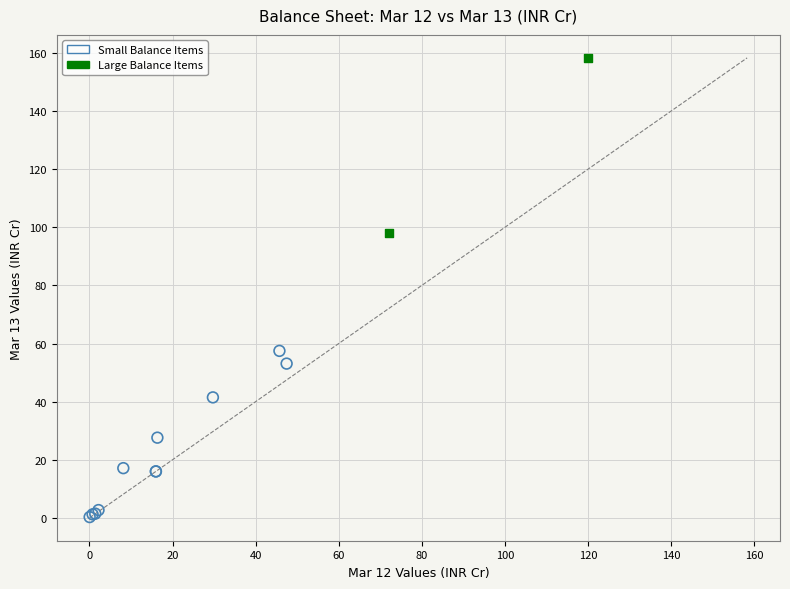

Which series has the largest Y range (max minus min)?

Large Balance Items